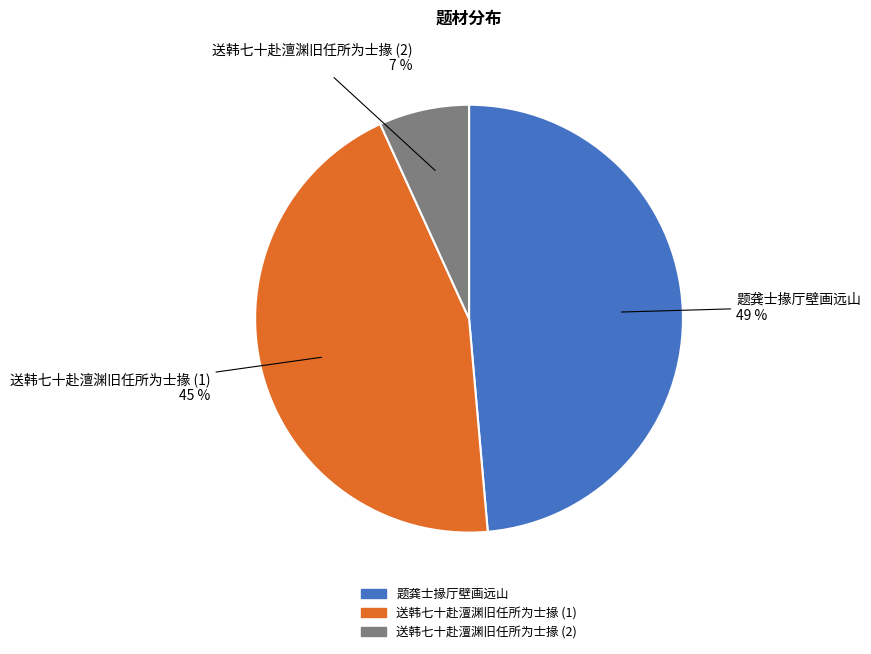

Is there a majority slice in this chart?

No